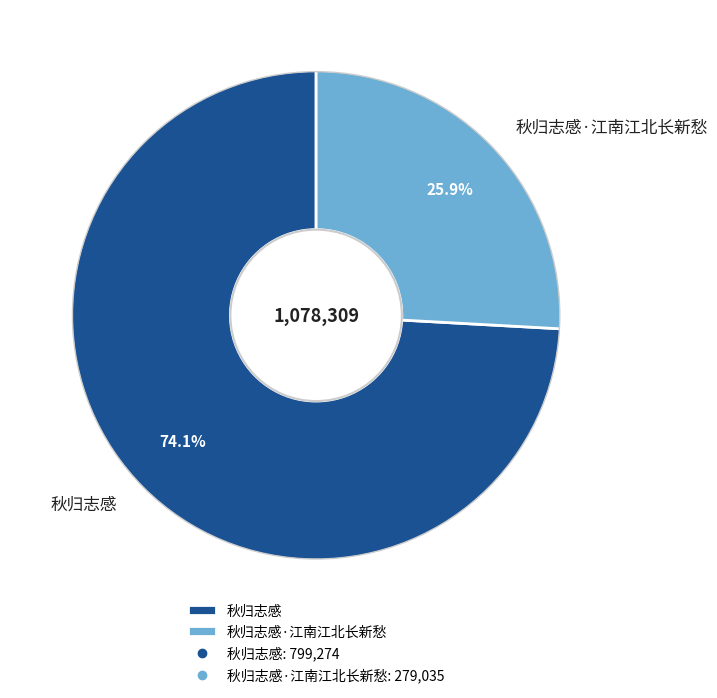

True or false: 秋归志感·江南江北长新愁 accounts for 26% of the total.

True